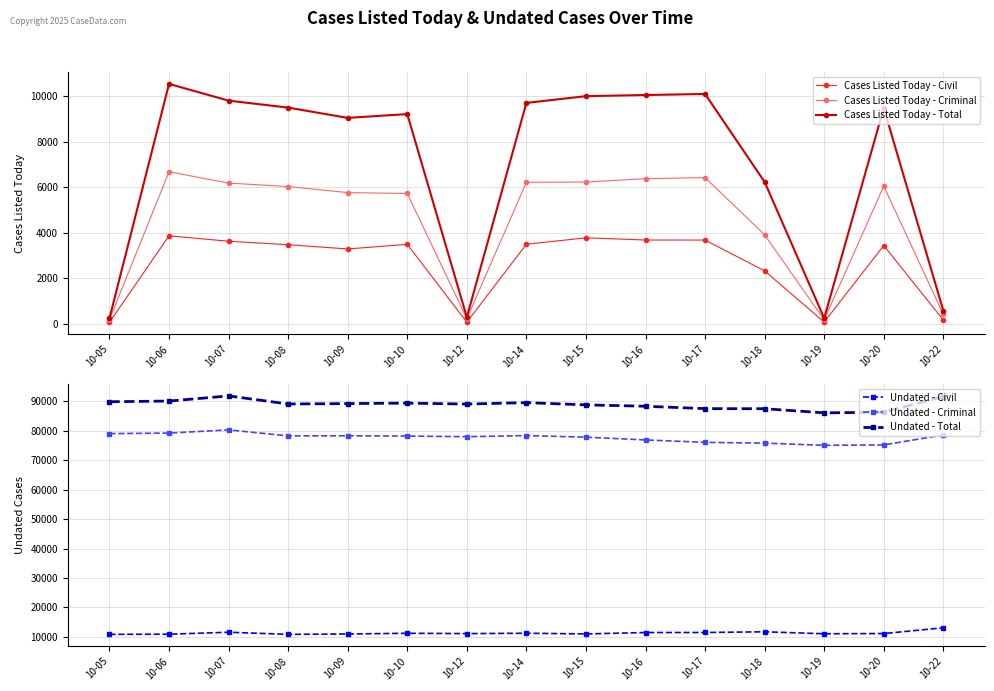

Which series has the widest spread of values?

Cases Listed Today - Total